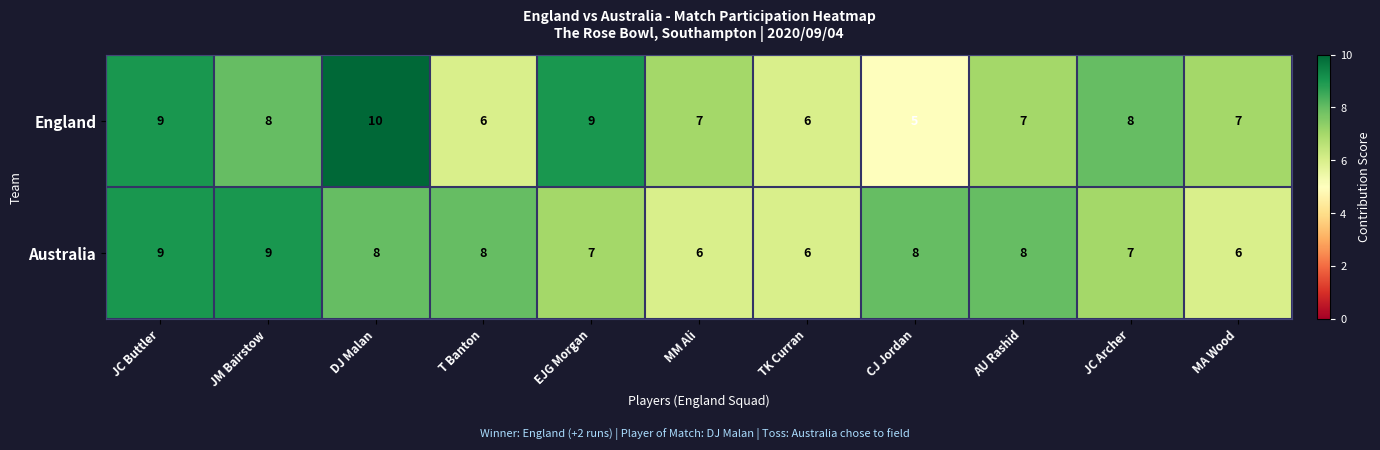

What is the total value across all series at AU Rashid?

15